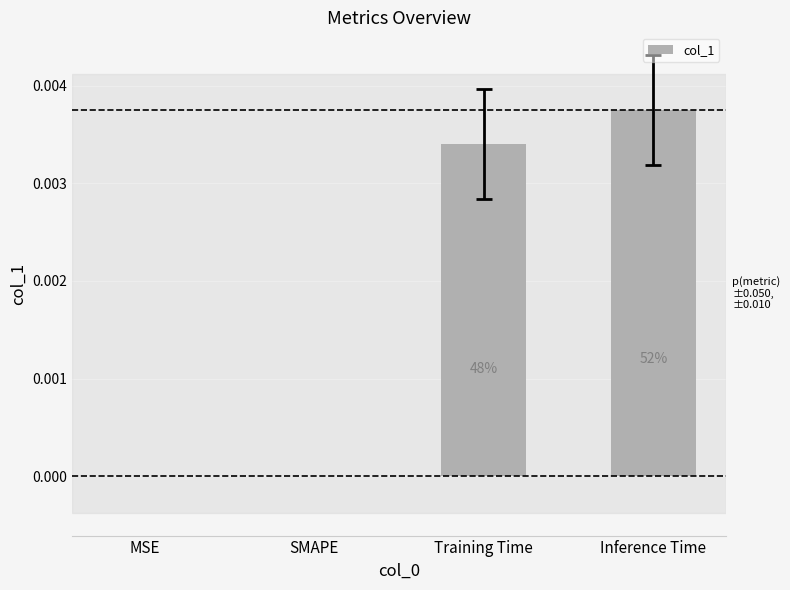

Are the bars grouped side by side (vs. stacked)?

No